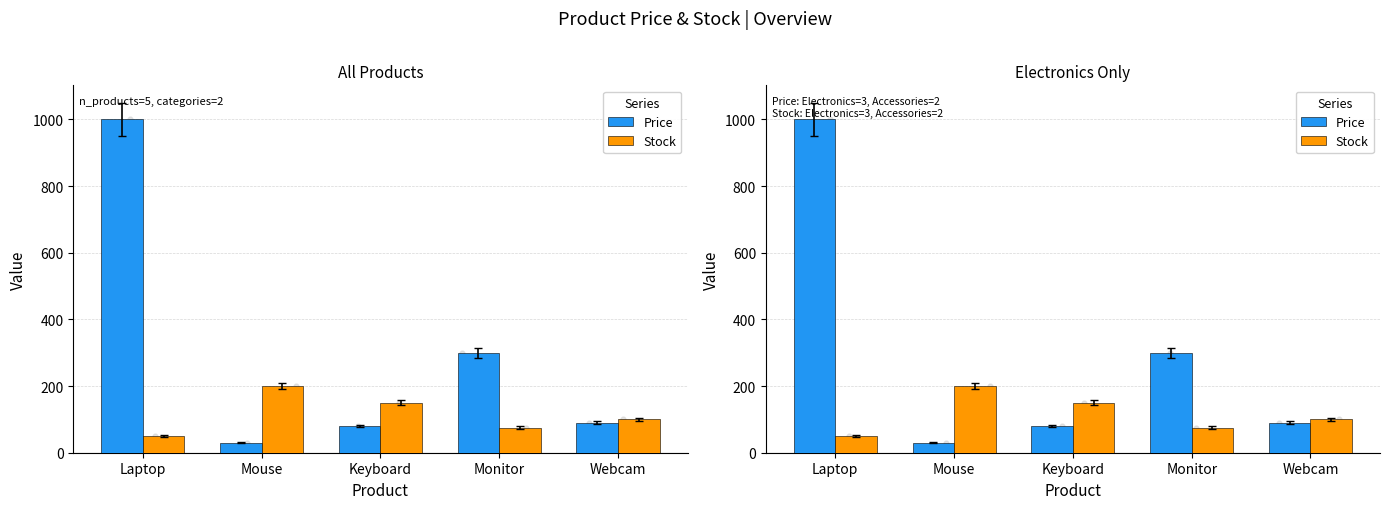

What is the total value across all series at Monitor?

375.0